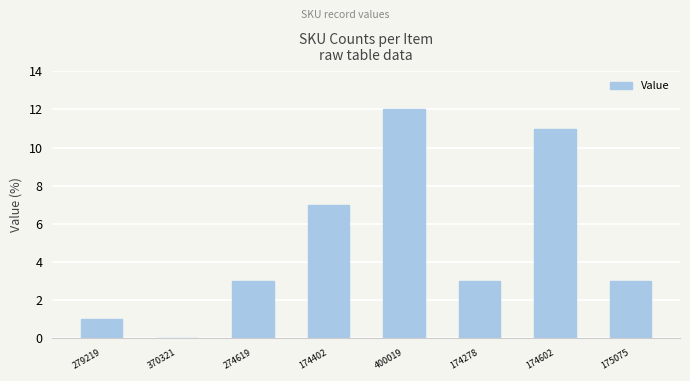

Is it true that the value at 370321 is 0?

True